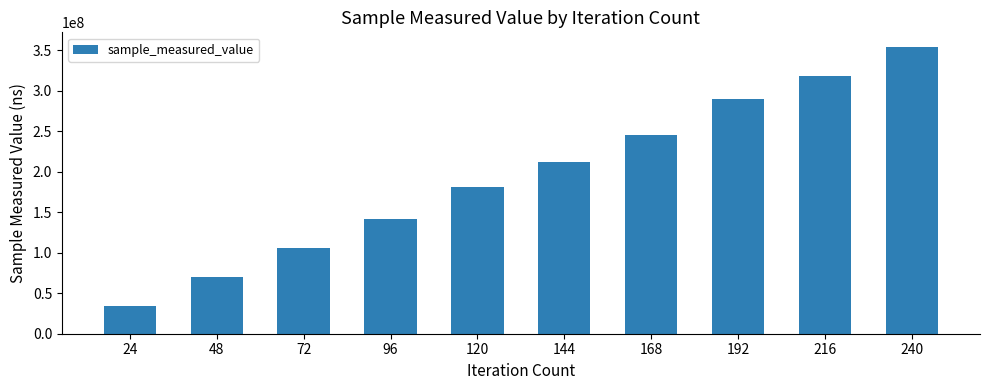

What is the minimum value shown in the chart?

34340354